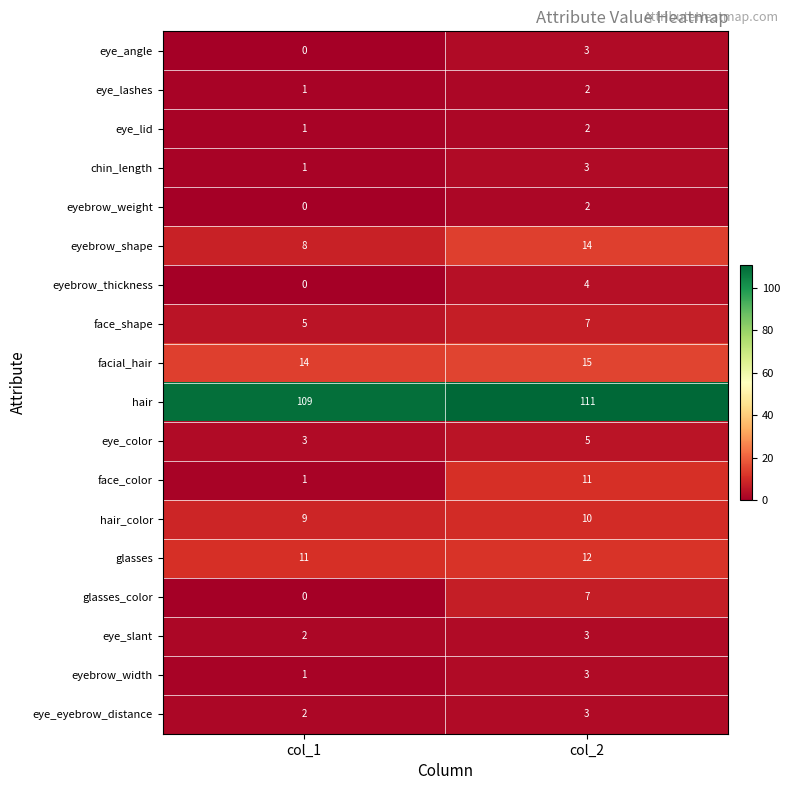

Is the value of eye_slant at col_1 greater than the value of chin_length at col_2?

No